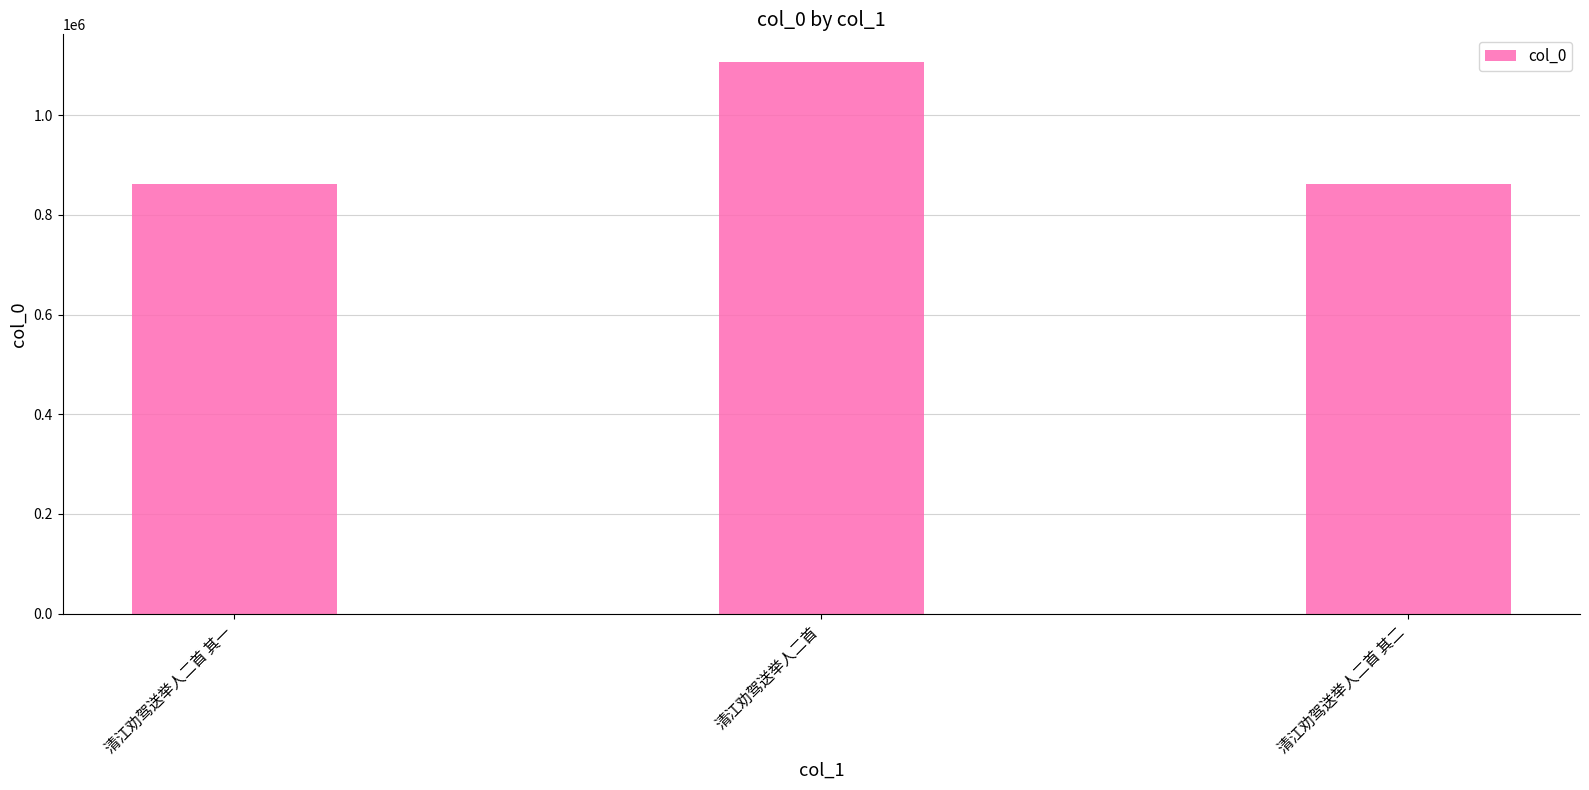

What is the minimum value shown in the chart?

861707